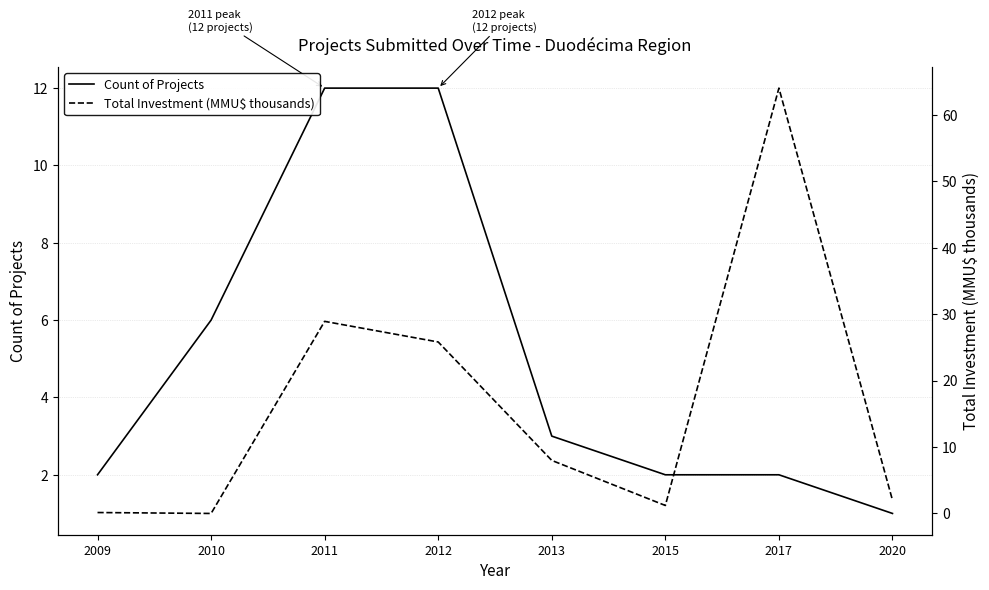

True or false: Total Investment (MMU$ thousands) and Count of Projects cross at least once.

True